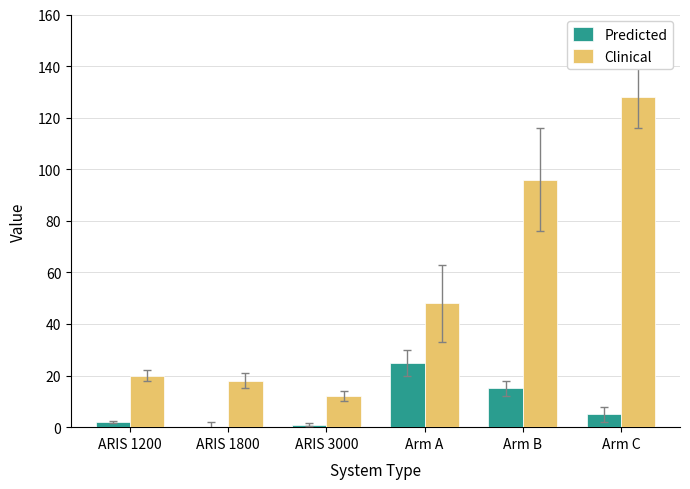

Where is Predicted nearest to the value 12?

Arm B